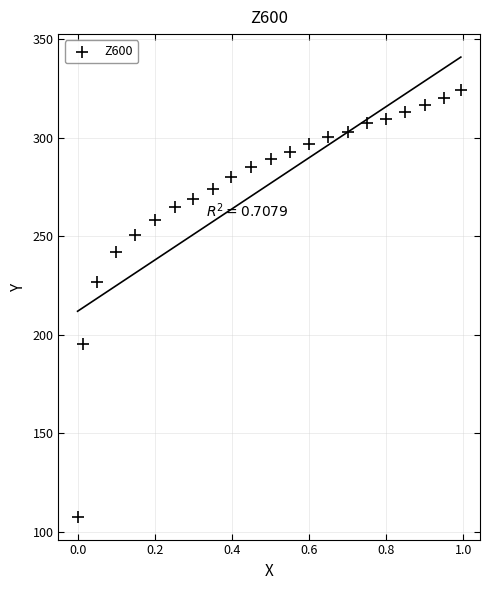

What Y value in the scatter plot is closest to 215?

226.9